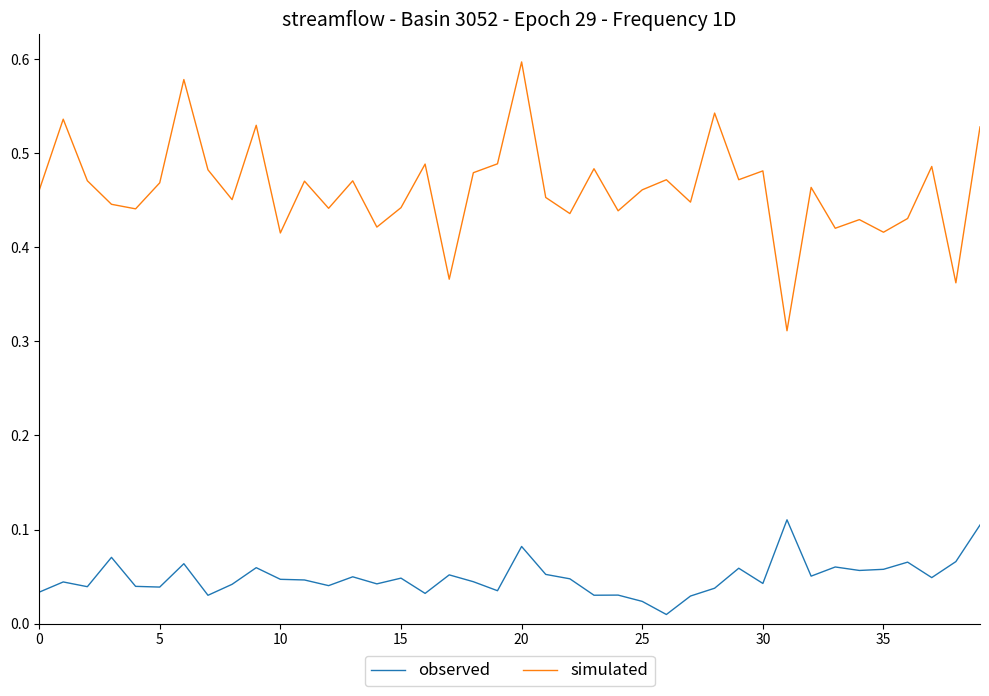

Which series has the largest total across all categories?

simulated